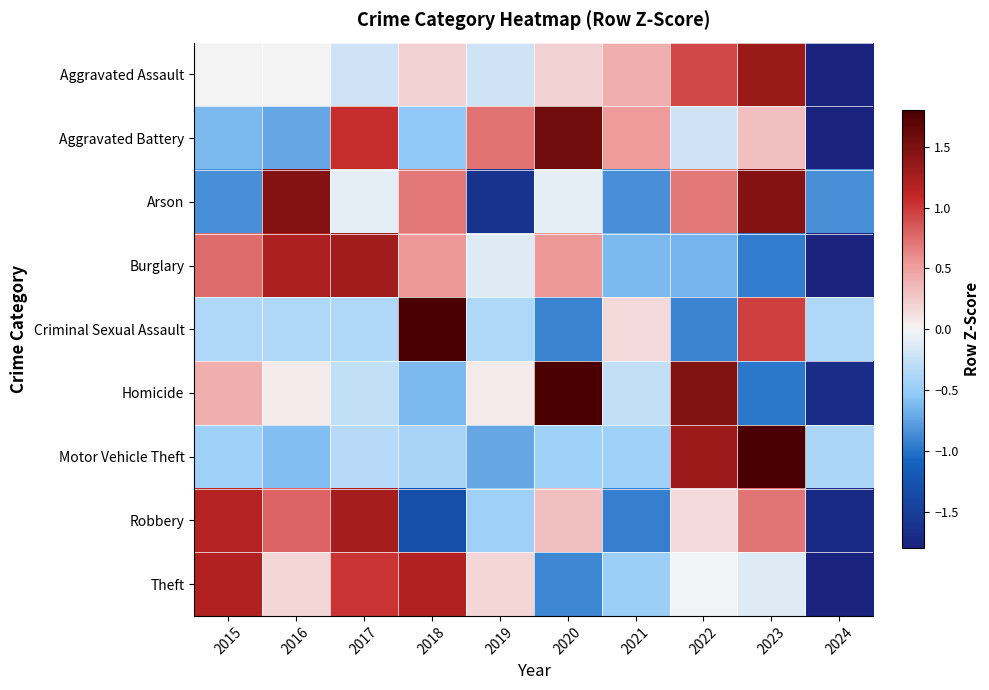

Reading right to left, what are all the values shown in this chart?

Aggravated Assault: 2024=-2.7	2023=1.3	2022=0.9	2021=0.4	2020=0.2	2019=-0.2	2018=0.2	2017=-0.2	2016=0.0	2015=0.0
Aggravated Battery: 2024=-2.1	2023=0.3	2022=-0.2	2021=0.5	2020=1.6	2019=0.7	2018=-0.5	2017=1.0	2016=-0.7	2015=-0.6
Arson: 2024=-0.8	2023=1.5	2022=0.7	2021=-0.8	2020=-0.1	2019=-1.6	2018=0.7	2017=-0.1	2016=1.5	2015=-0.8
Burglary: 2024=-2.0	2023=-1.0	2022=-0.7	2021=-0.6	2020=0.5	2019=-0.1	2018=0.5	2017=1.3	2016=1.2	2015=0.7
Criminal Sexual Assault: 2024=-0.4	2023=1.0	2022=-0.9	2021=0.2	2020=-0.9	2019=-0.4	2018=2.6	2017=-0.4	2016=-0.4	2015=-0.4
Homicide: 2024=-1.7	2023=-1.0	2022=1.5	2021=-0.3	2020=1.8	2019=0.1	2018=-0.6	2017=-0.3	2016=0.1	2015=0.4
Motor Vehicle Theft: 2024=-0.4	2023=2.5	2022=1.3	2021=-0.5	2020=-0.5	2019=-0.7	2018=-0.4	2017=-0.3	2016=-0.6	2015=-0.5
Robbery: 2024=-1.7	2023=0.7	2022=0.2	2021=-0.9	2020=0.3	2019=-0.5	2018=-1.3	2017=1.3	2016=0.8	2015=1.2
Theft: 2024=-2.3	2023=-0.1	2022=-0.0	2021=-0.5	2020=-0.9	2019=0.2	2018=1.2	2017=1.0	2016=0.2	2015=1.2